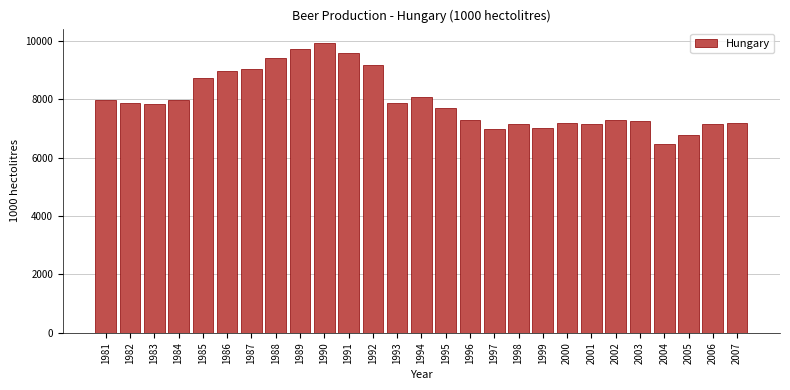

What is the value of the 16th bar from the left?

7270